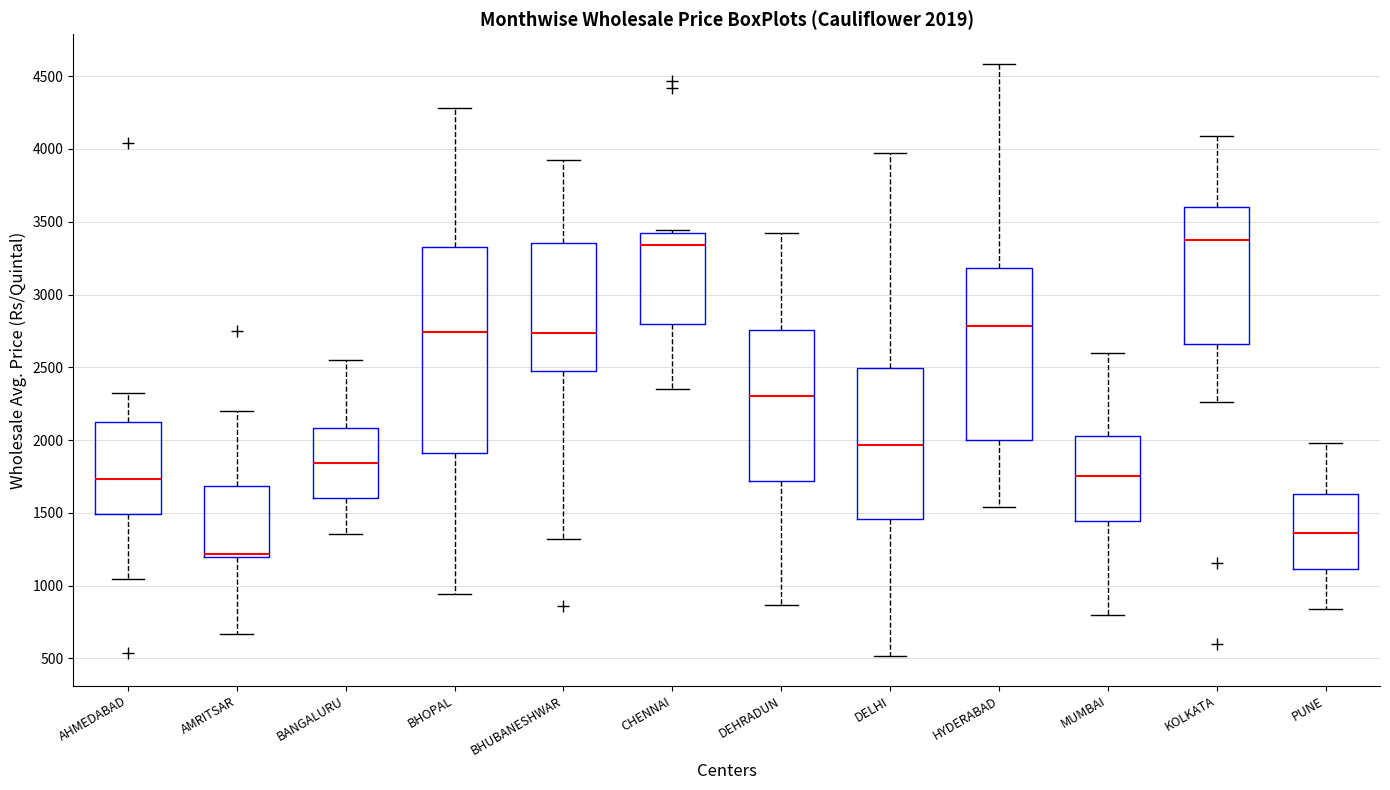

Which box's median line is the lowest?

AMRITSAR